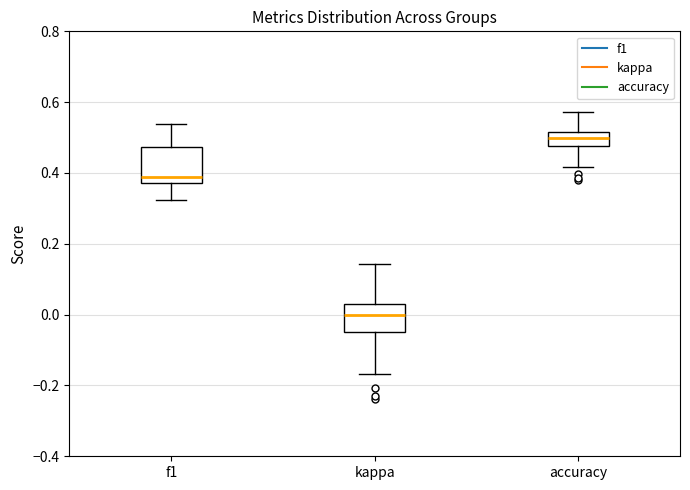

Reading left to right, read every box against the y-axis: the position of its median line, the range the box covers, and the ends of its whiskers. The values are not printed on the chart, so give them approximately, as read against the axis.

f1: median 0.38 (just above the box's lower edge), box 0.38 to 0.48, whiskers 0.32 to 0.54
kappa: median 0.00, box -0.04 to 0.04, whiskers -0.16 to 0.14
accuracy: median 0.50, box 0.48 to 0.52, whiskers 0.42 to 0.58